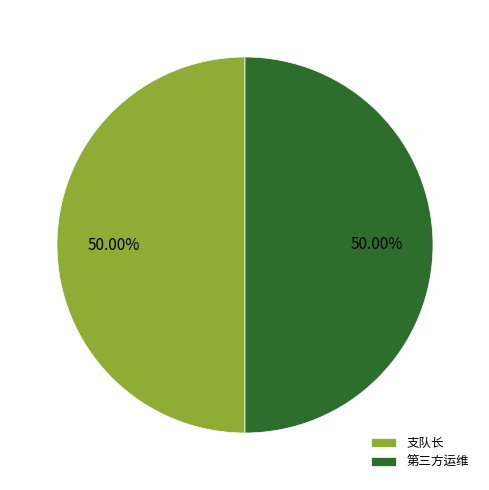

Combined, do 支队长 and 第三方运维 account for over 50%?

Yes